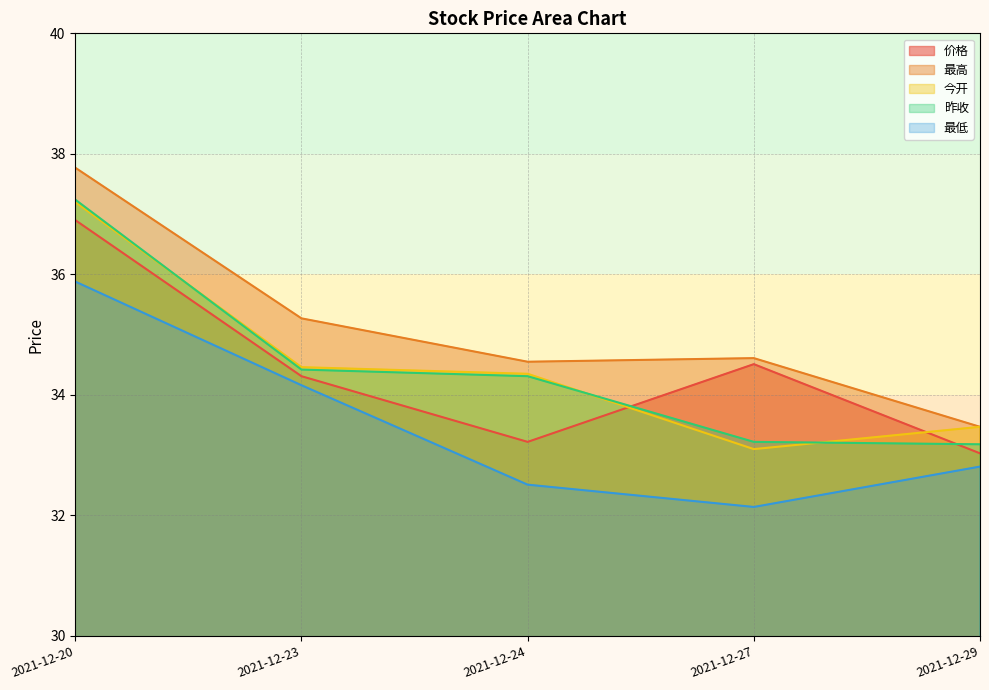

Where do 今开 and 昨收 first cross each other?

2021-12-20 and 2021-12-23